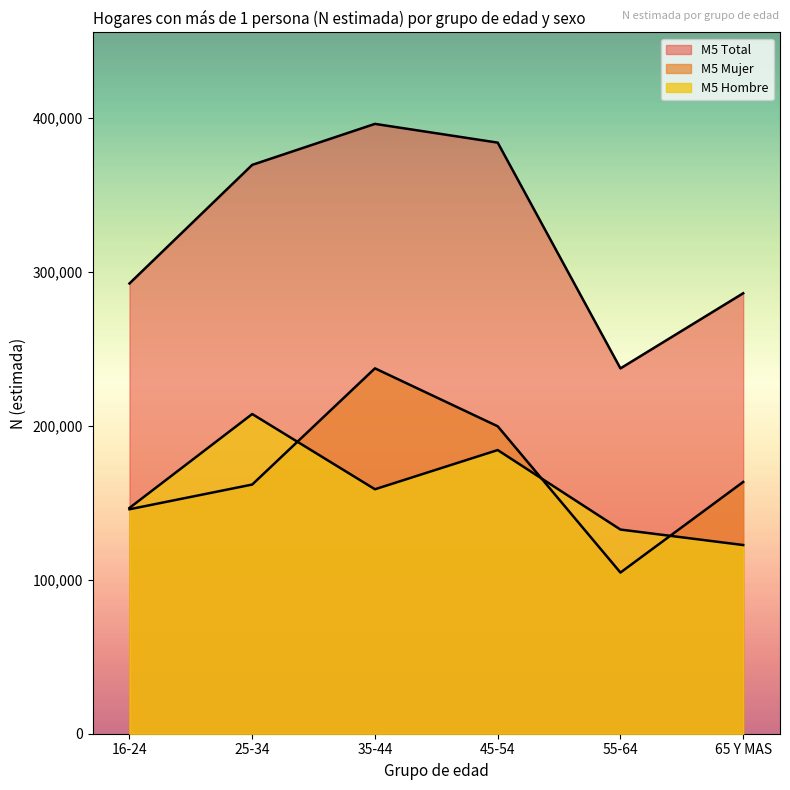

At which label does 65 Y MAS reach its peak?

M5 Total